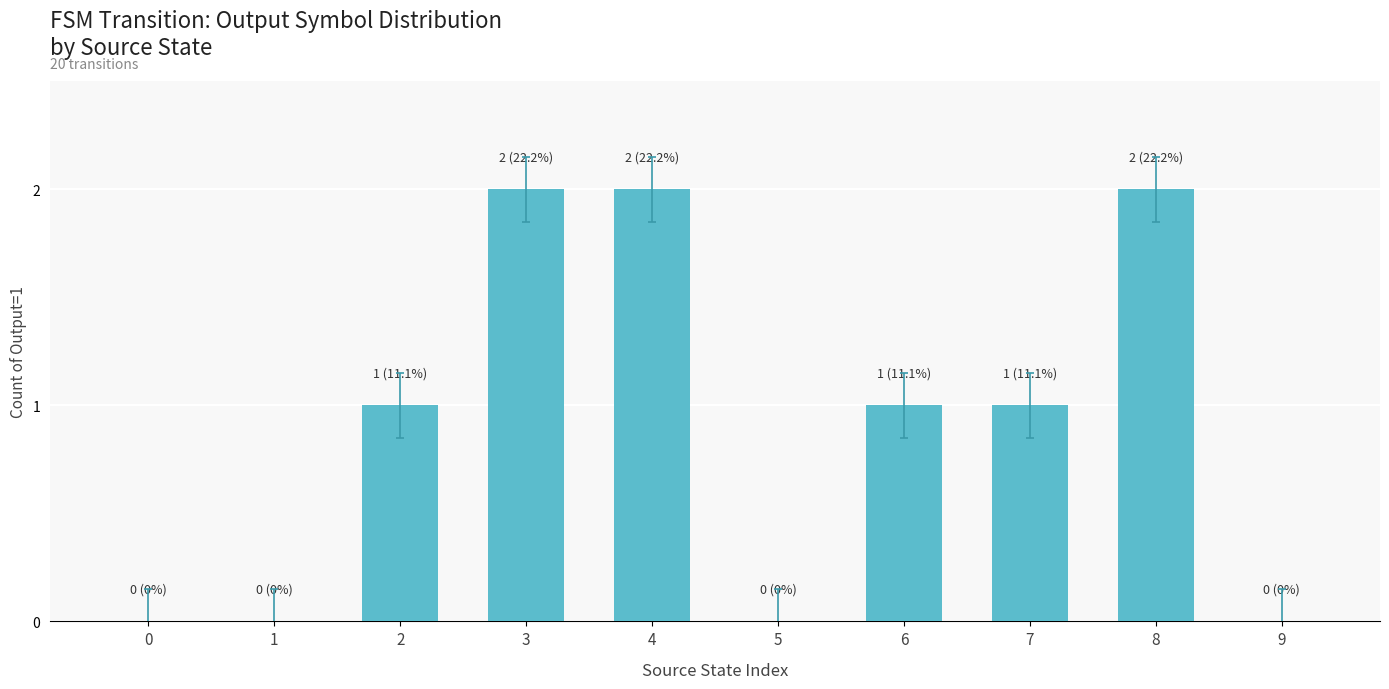

Reading left to right, list all the values displayed in this chart.

0=0	1=0	2=1	3=2	4=2	5=0	6=1	7=1	8=2	9=0